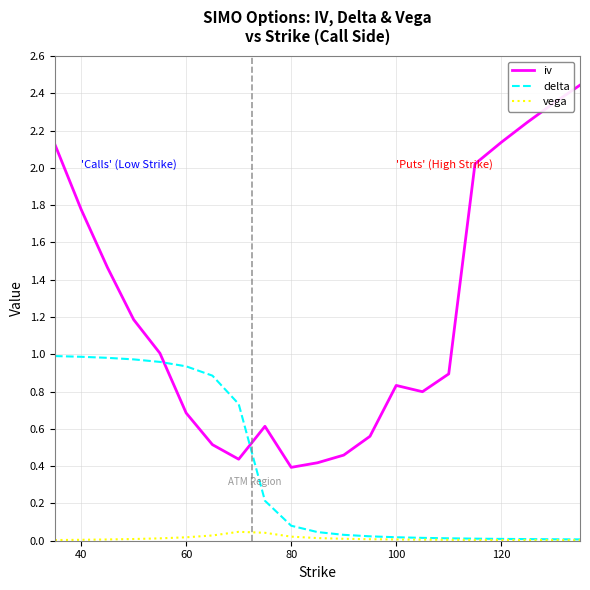

True or false: iv and vega cross at least once.

False